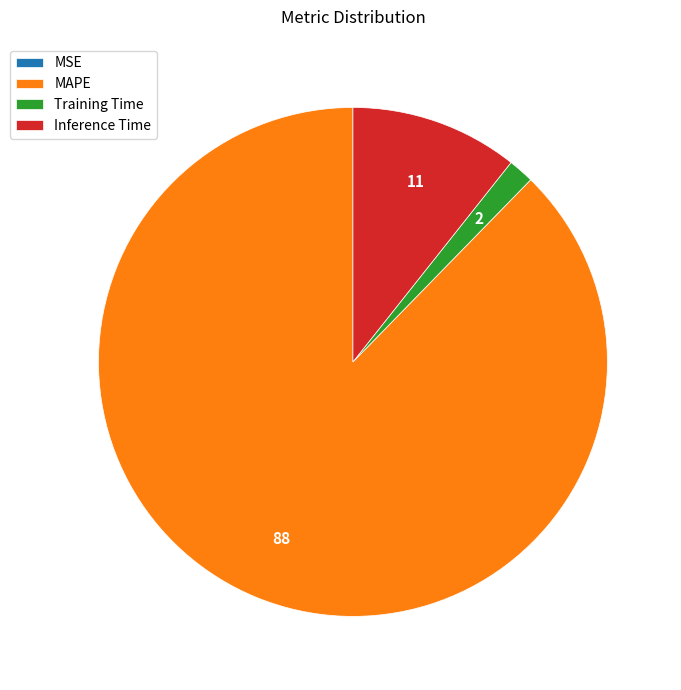

What is the majority slice?

MAPE